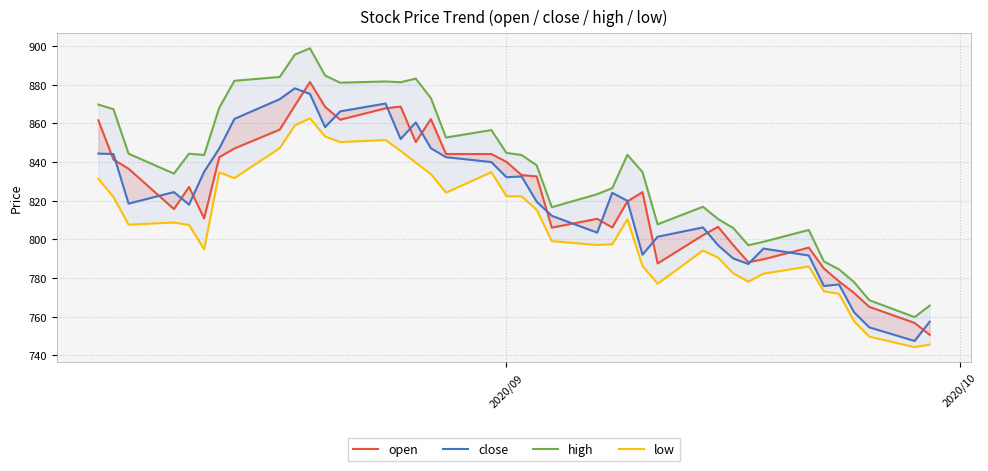

True or false: close and low intersect in this chart.

False